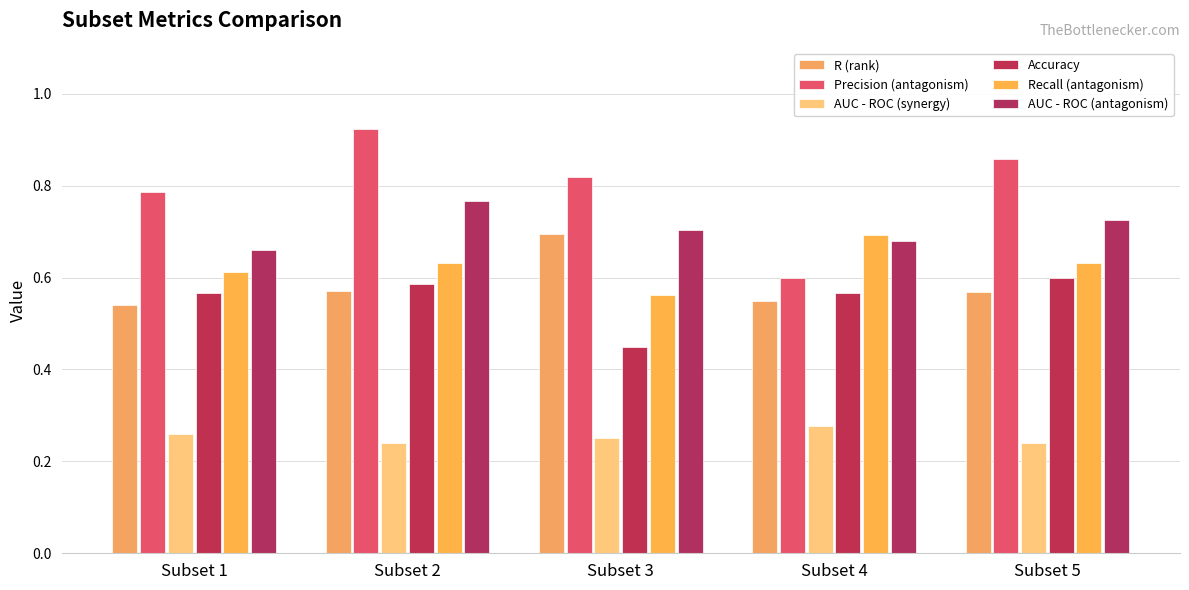

List the series in order of their peak value, lowest first.

AUC - ROC (synergy), Accuracy, Recall (antagonism), R (rank), AUC - ROC (antagonism), Precision (antagonism)